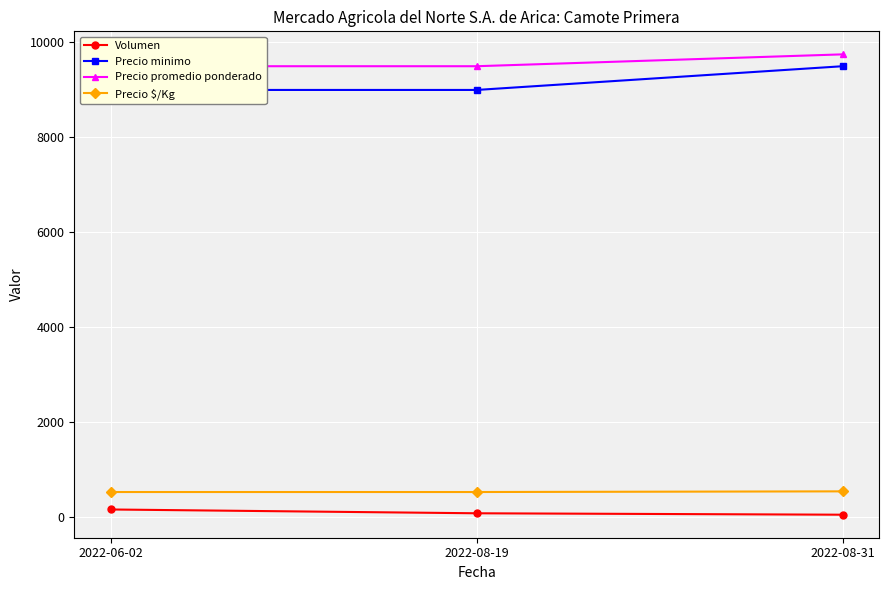

How many series are shown in this chart?

4